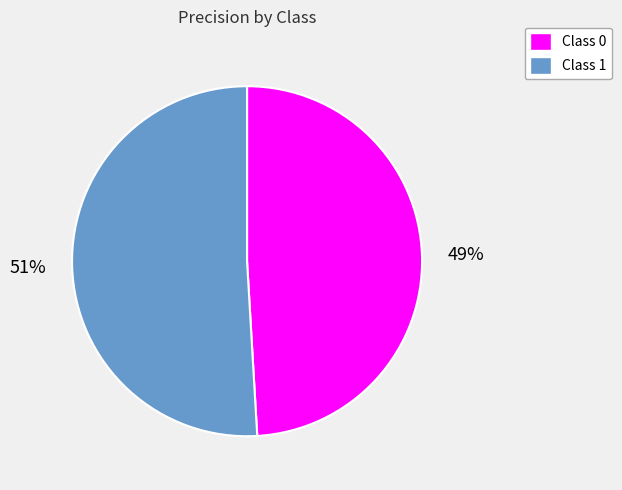

To the nearest percent, what is the combined percentage of Class 1 and Class 0?

100%